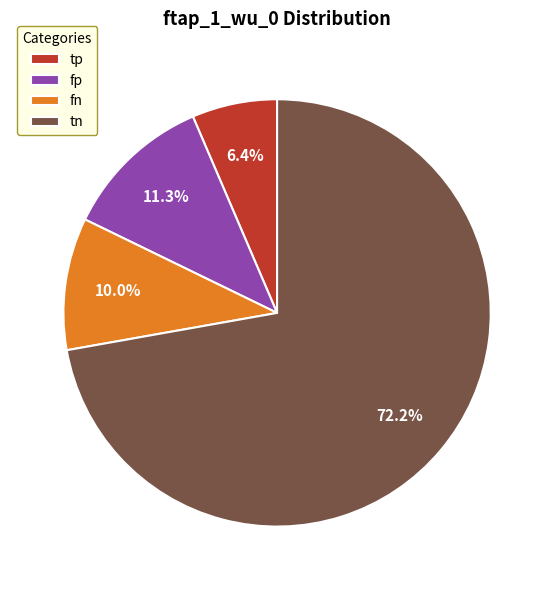

Which category has the biggest portion of the pie?

tn